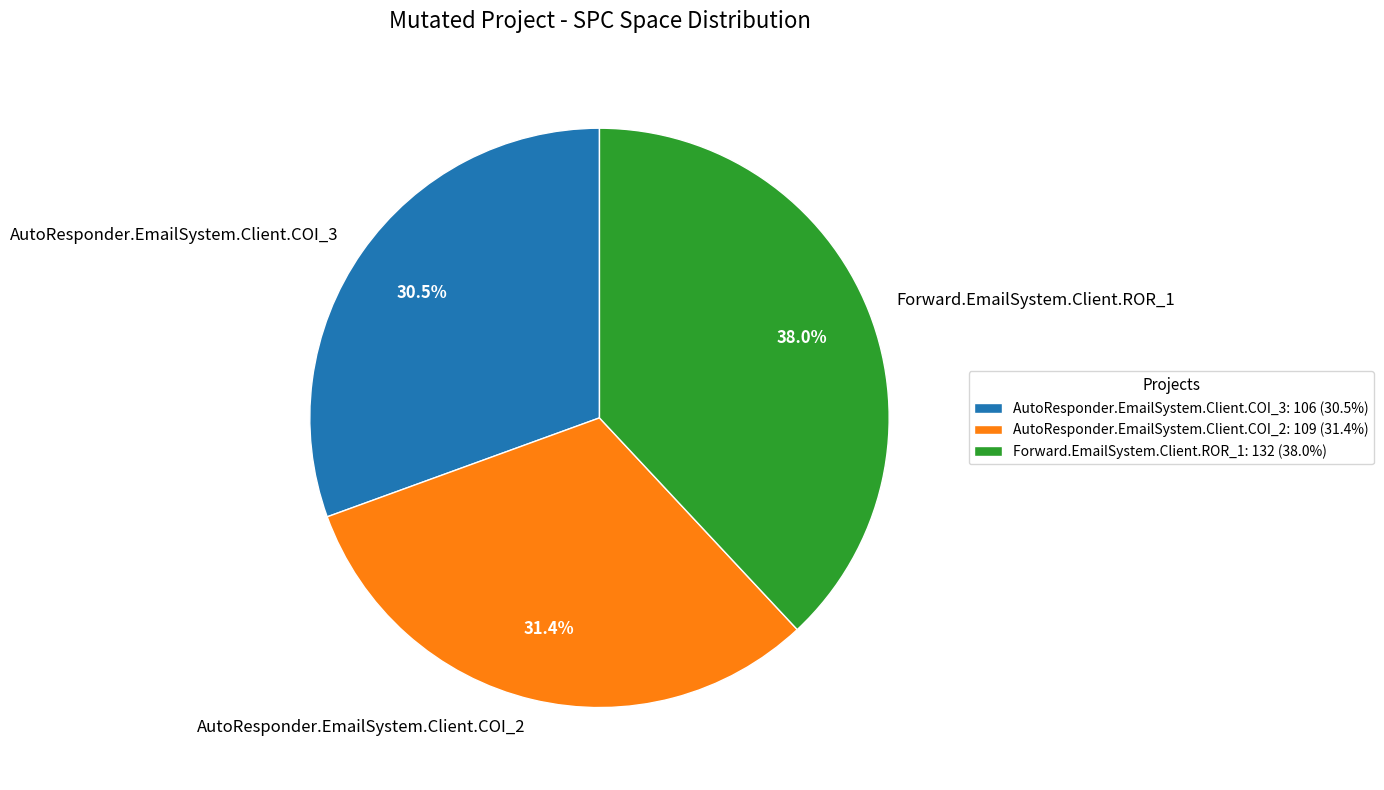

What is the total percentage of AutoResponder.EmailSystem.Client.COI_3 and AutoResponder.EmailSystem.Client.COI_2?

62.0%